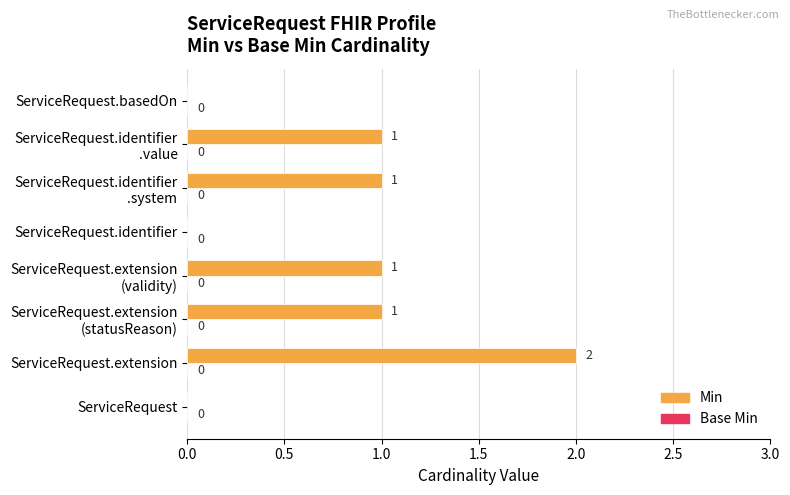

What is the sum of all values?

6